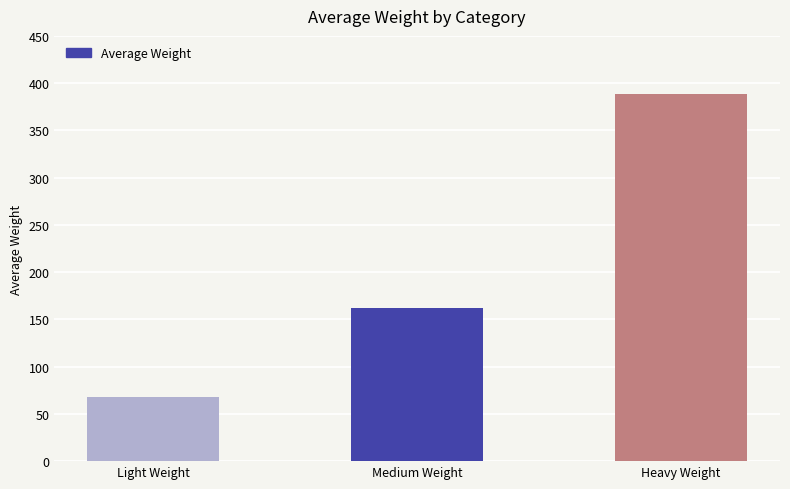

At which category does the chart reach its minimum across all series?

Light Weight